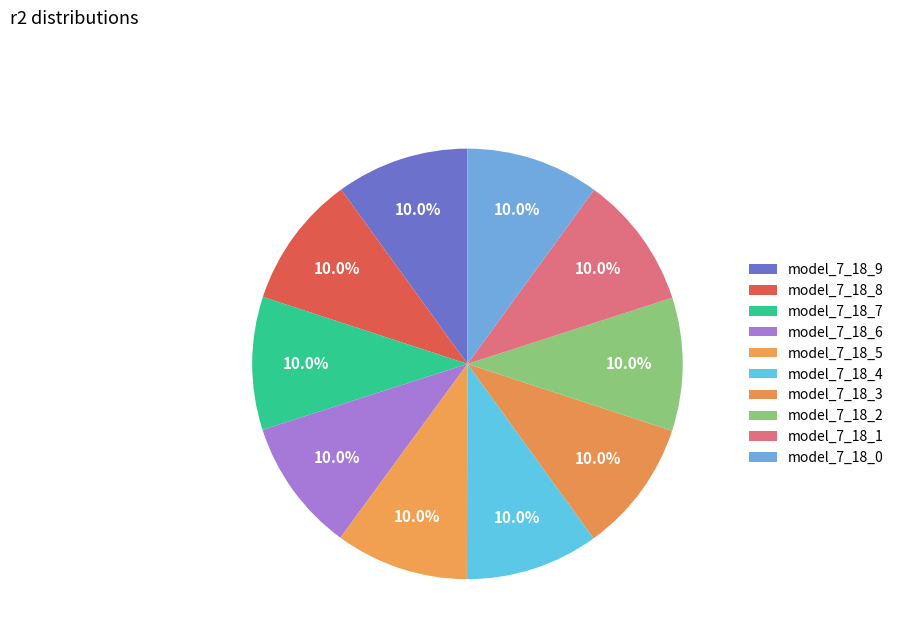

To the nearest percent, what is the combined percentage of model_7_18_6 and model_7_18_4?

20%